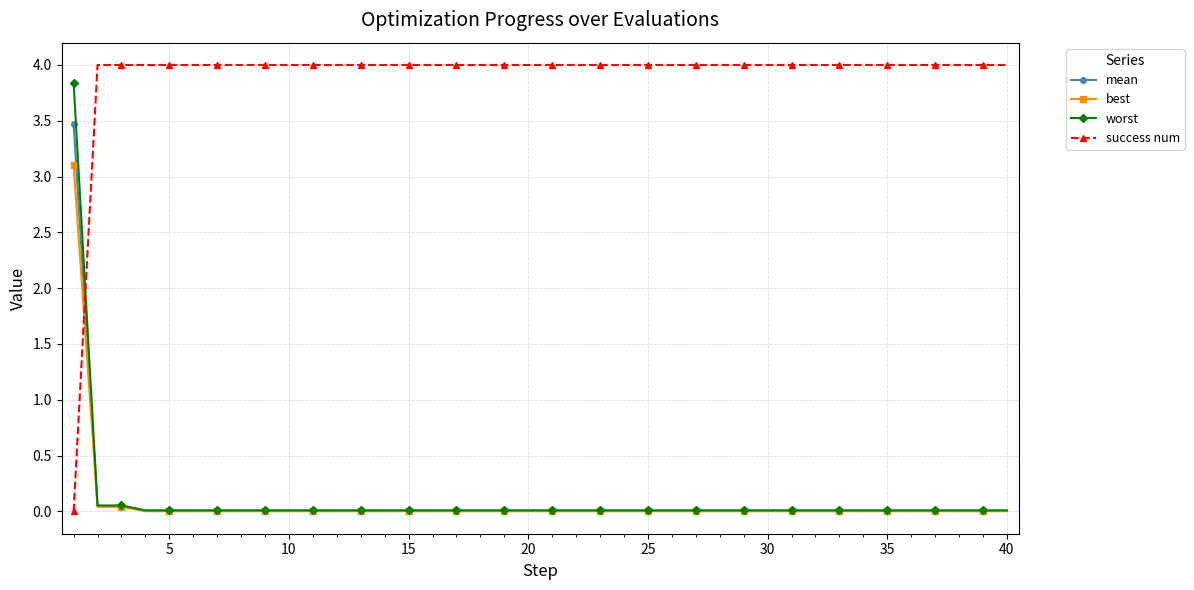

What is the highest value of the worst series?

3.8